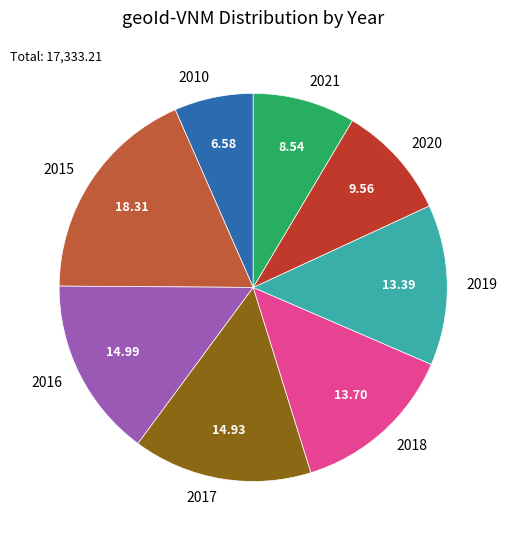

Is the sum of 2017 and 2015 greater than half?

No